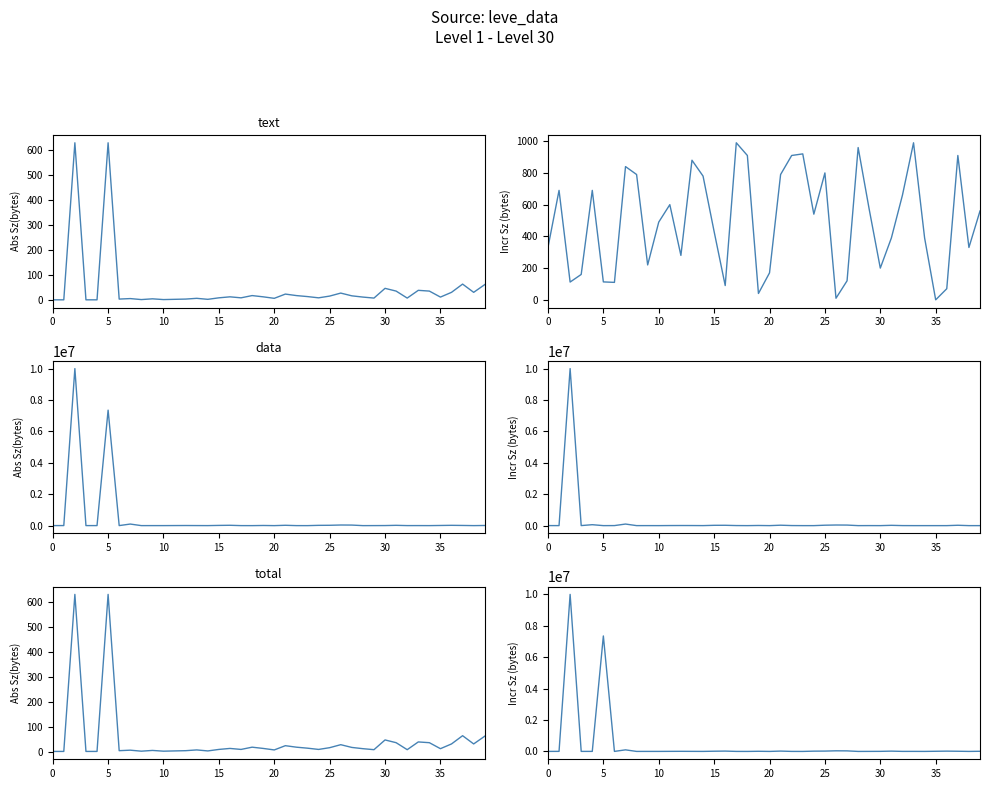

What is the difference between the maximum and minimum values in the currentAveragePrice series?

10000000